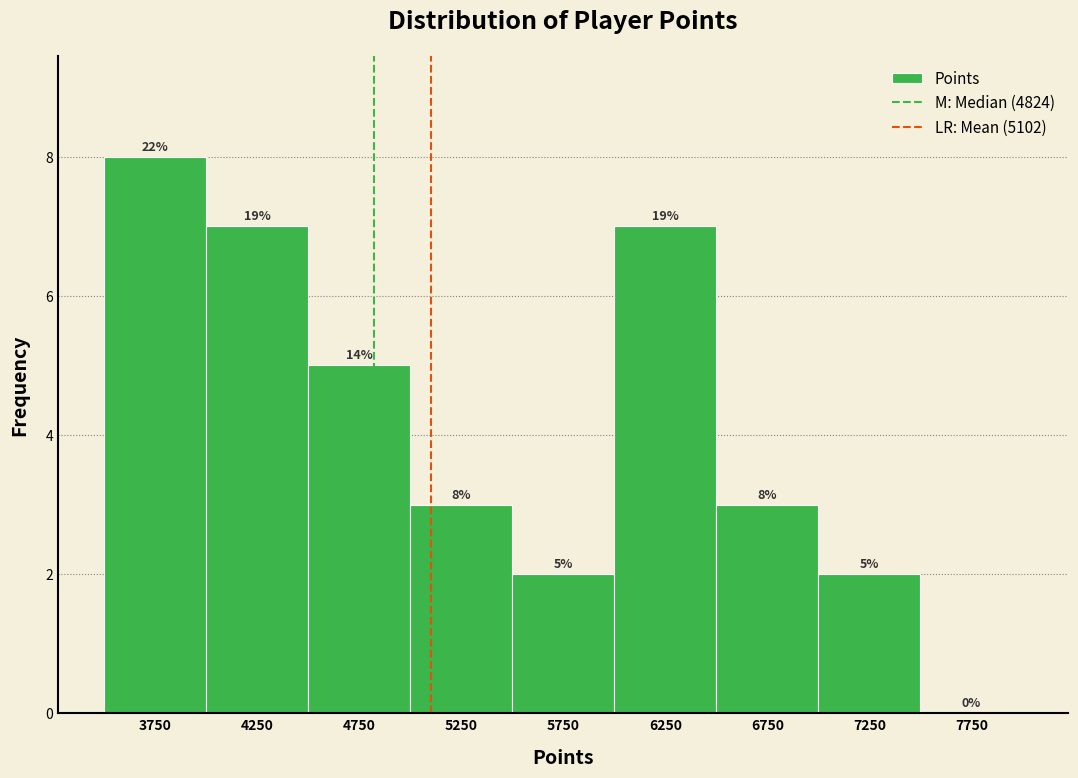

Which range on the x-axis has the tallest bar?

3500 to 4000